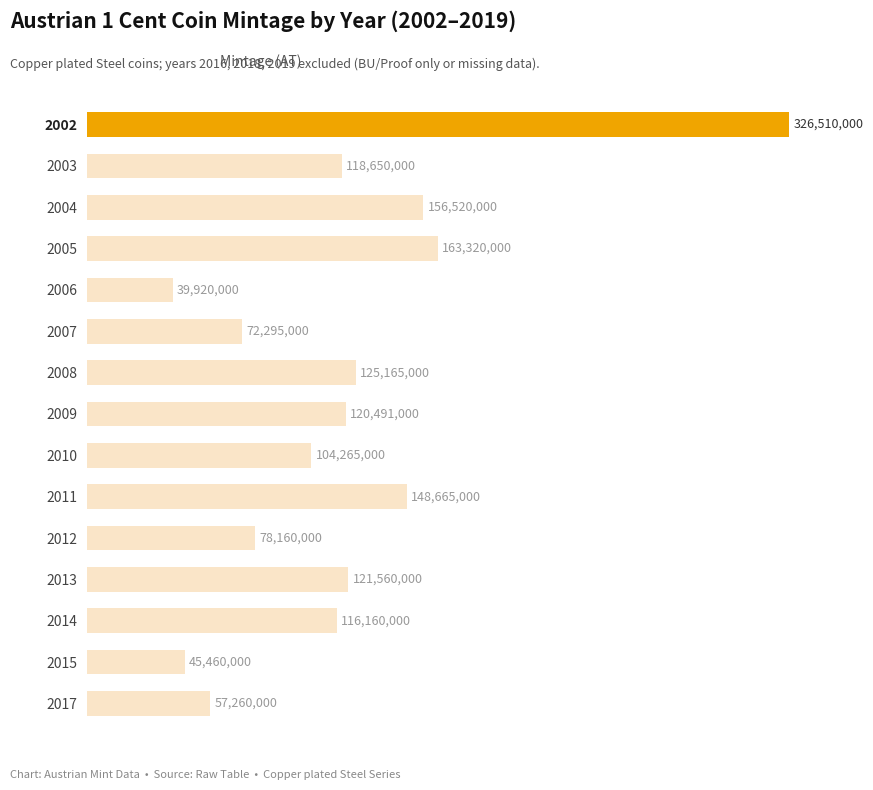

Are the bars horizontal?

Yes